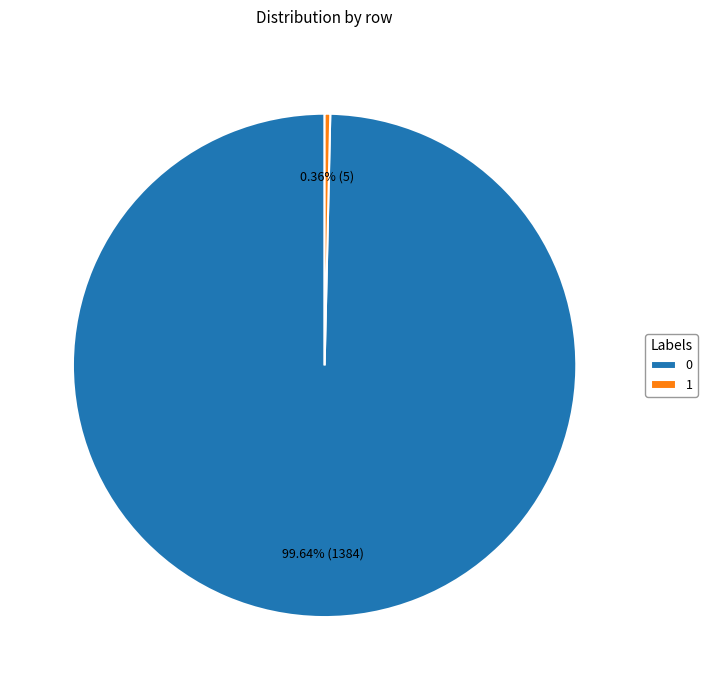

How many segments does this pie chart have?

2